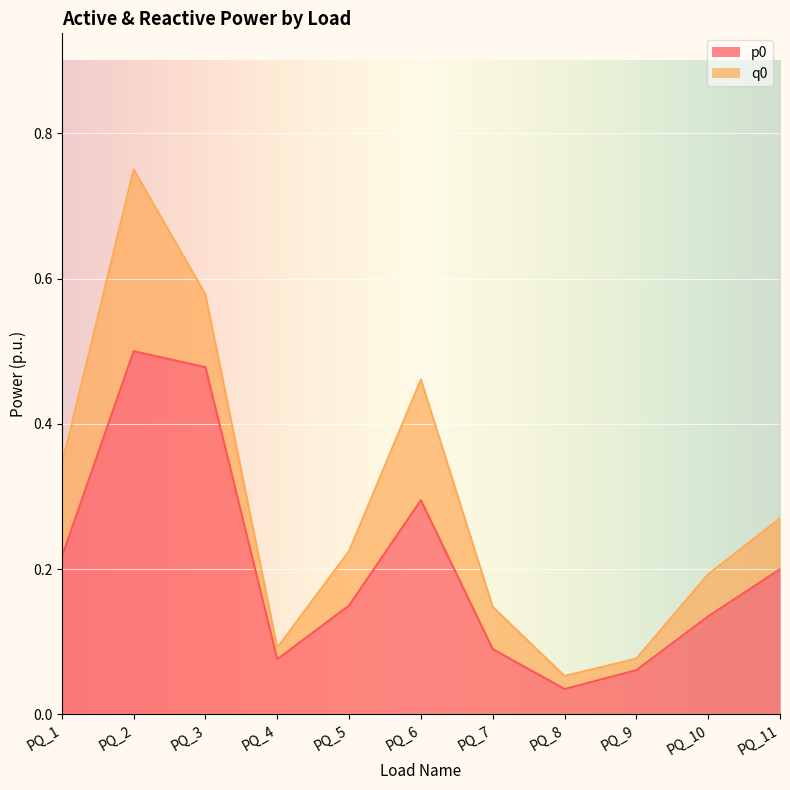

Reading left to right, transcribe all the data shown in this chart.

PQ_1=0.2	PQ_2=0.5	PQ_3=0.5	PQ_4=0.1	PQ_5=0.1	PQ_6=0.3	PQ_7=0.1	PQ_8=0.0	PQ_9=0.1	PQ_10=0.1	PQ_11=0.2